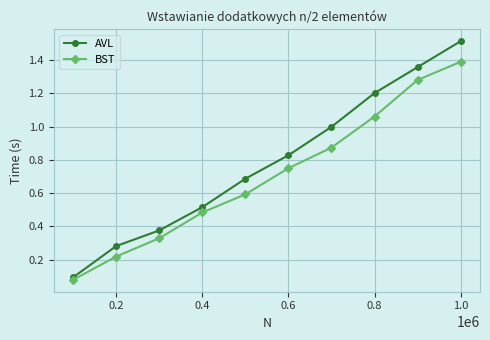

True or false: AVL has more than 2 points higher than both neighbors.

False